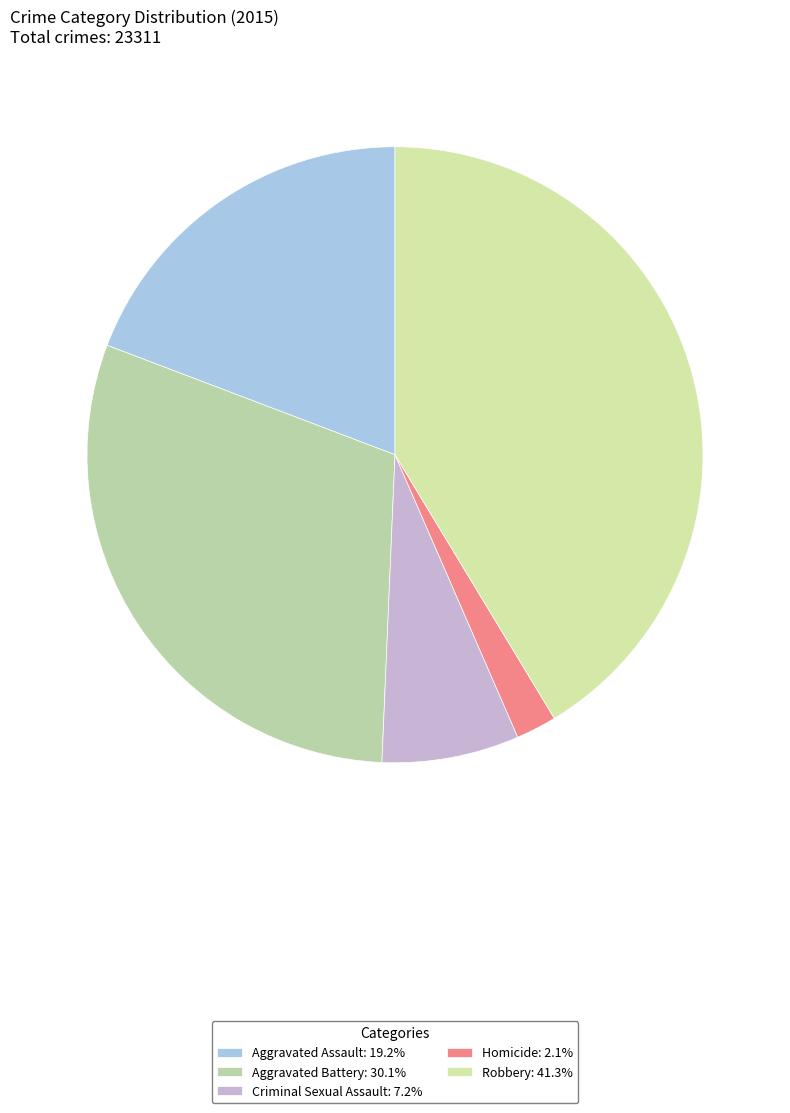

The Criminal Sexual Assault slice represents 1% of the pie. True or false?

False